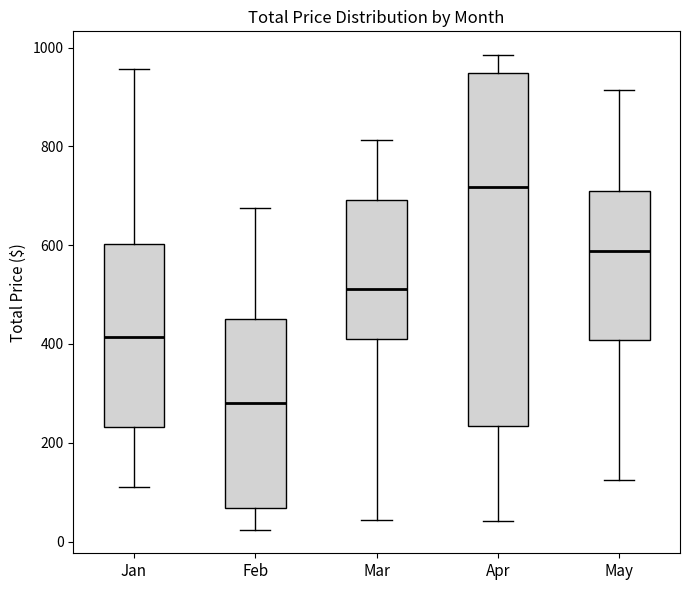

Which box is the tallest, from its lower edge to its upper edge?

Apr